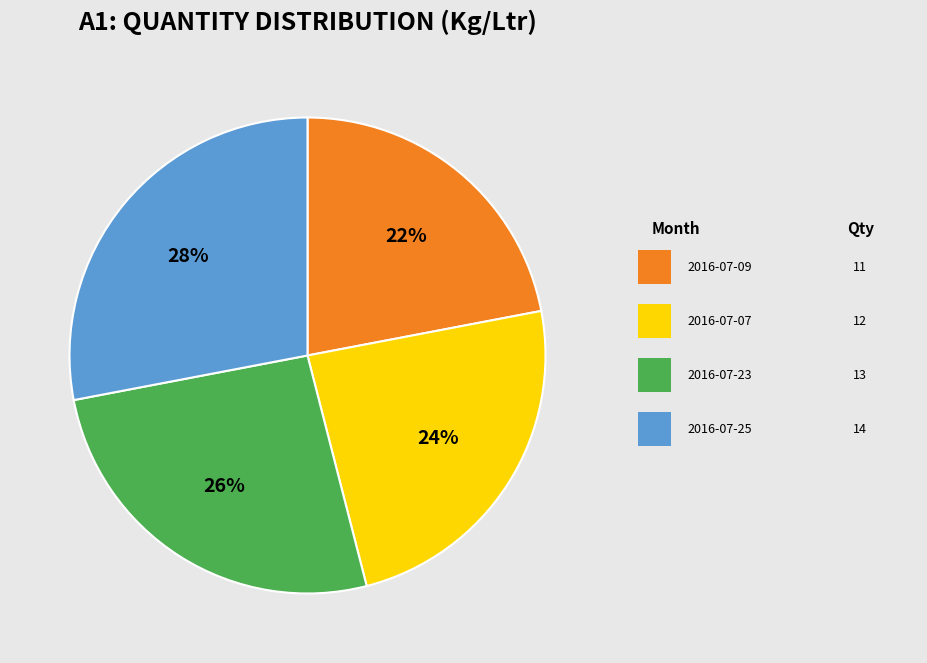

Count the number of slices in the pie.

4